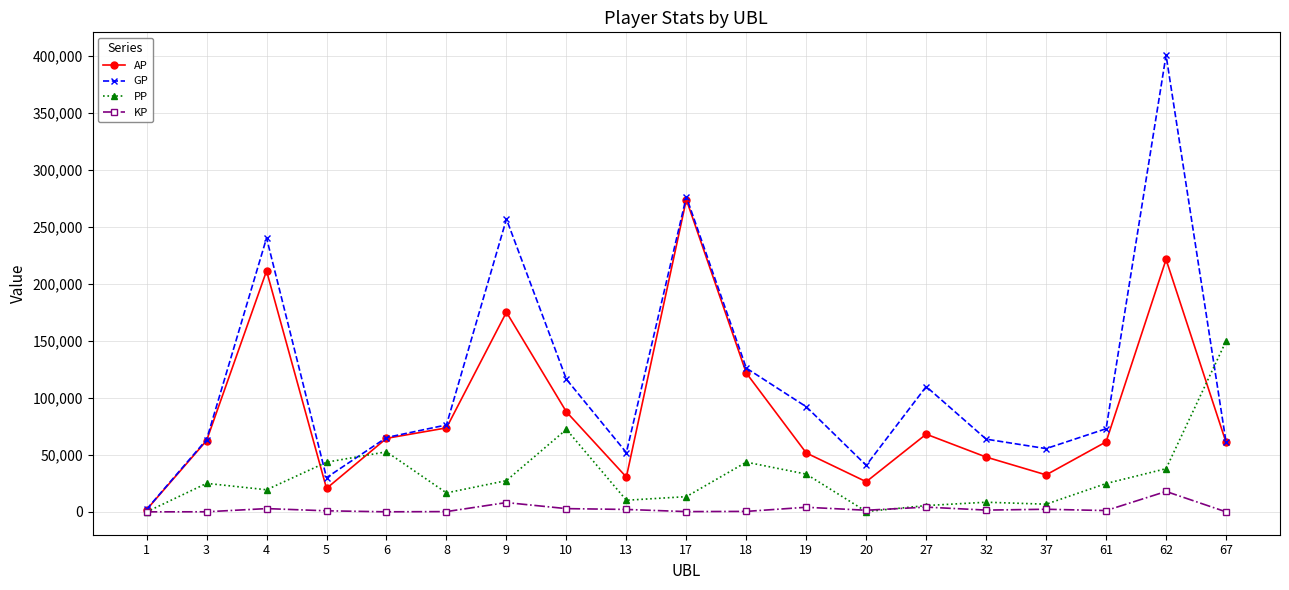

At which label does AP reach its peak?

17